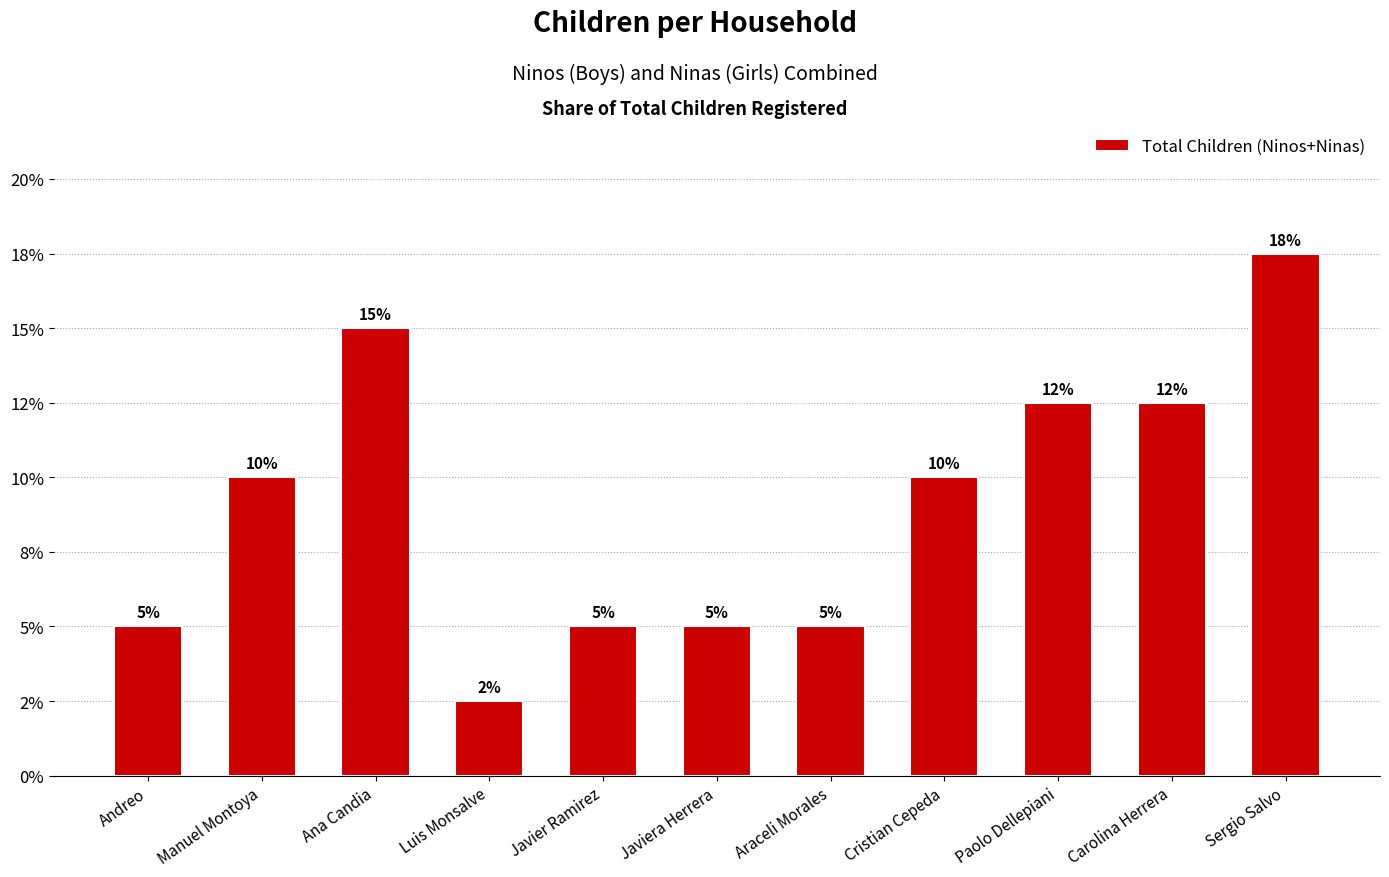

What is the sum of all values?

1.0